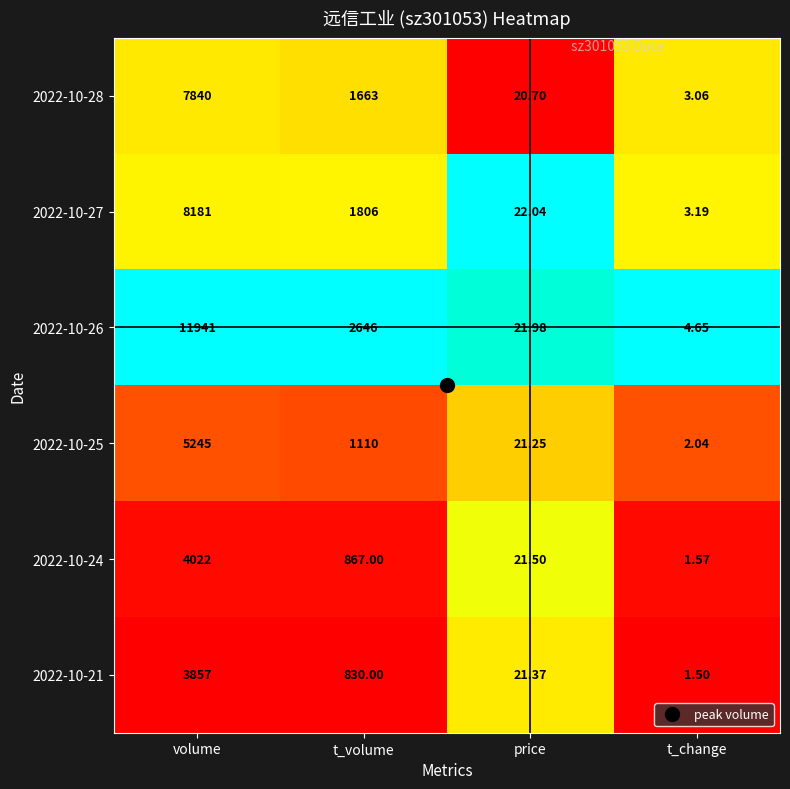

At which label does 2022-10-28 reach its minimum?

t_change